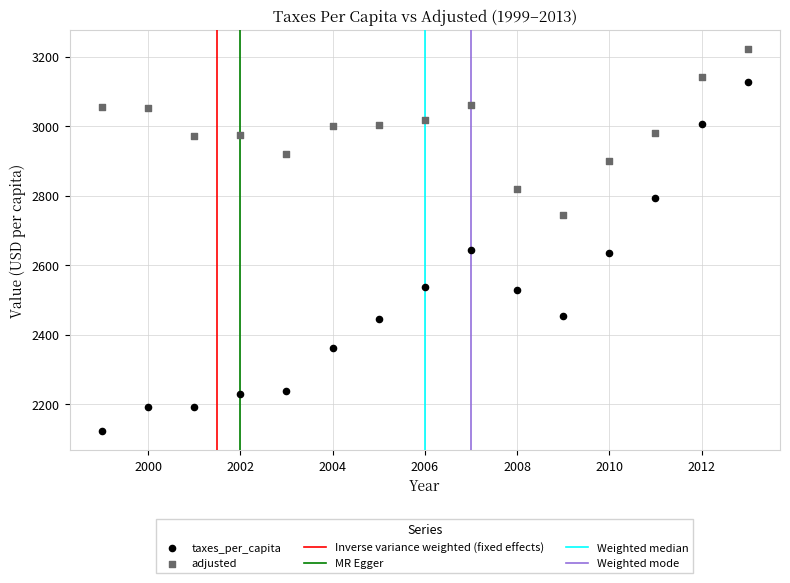

Which series has the widest spread of Y values?

taxes_per_capita